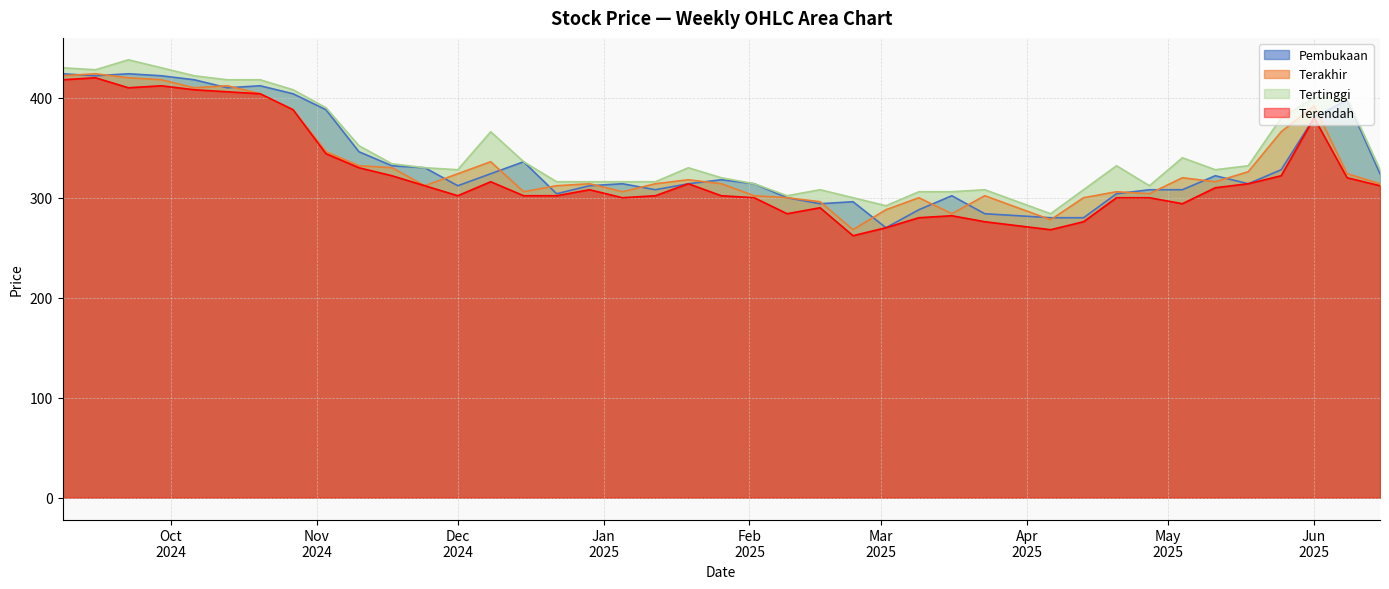

What is the lowest value of the Pembukaan series?

270